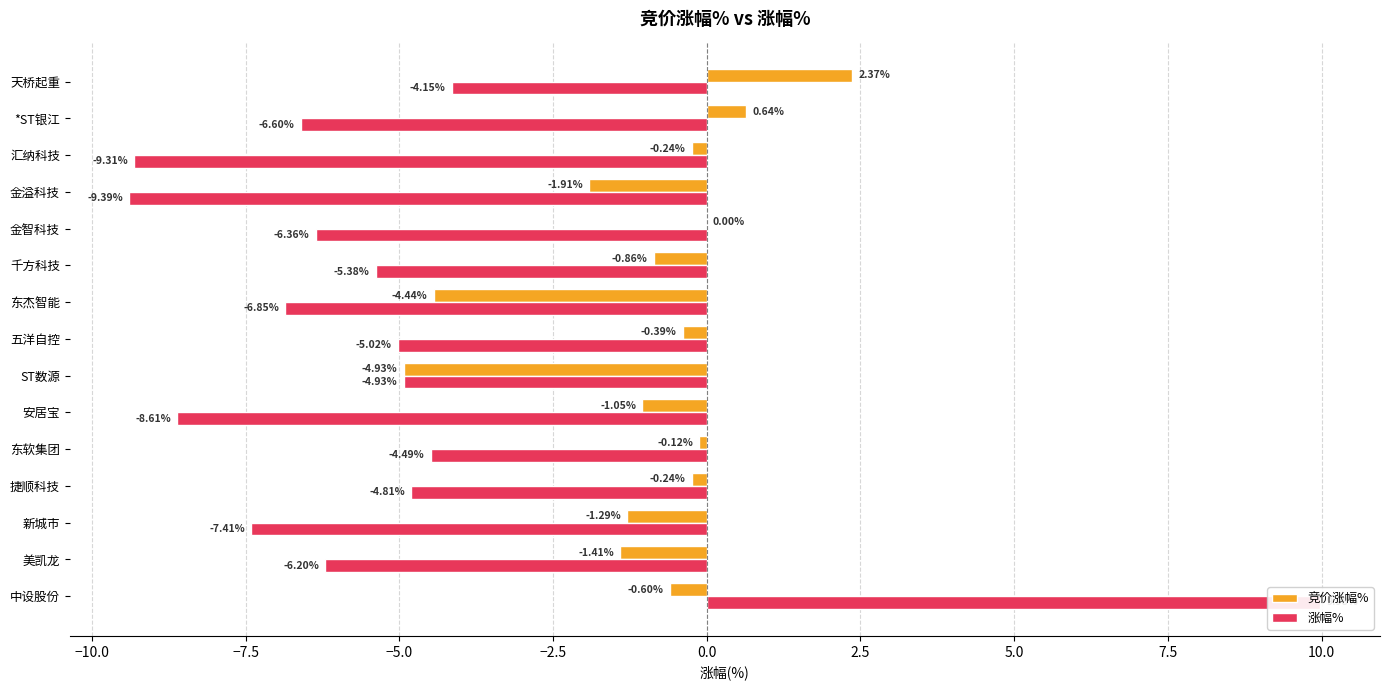

Between 汇纳科技 and 中设股份, which is larger?

汇纳科技